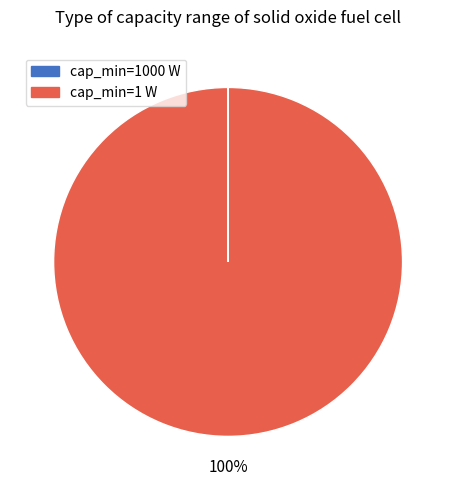

Is there any slice that represents more than half of the pie?

Yes